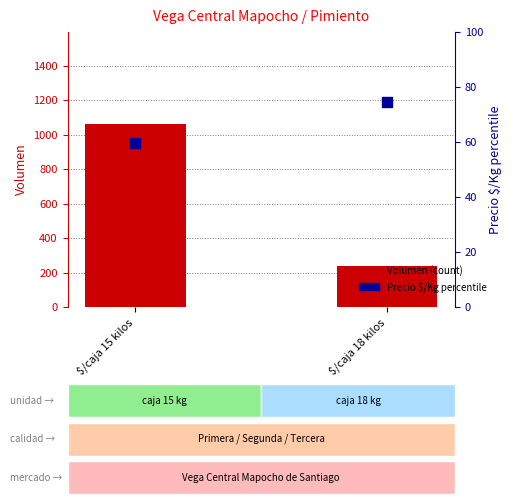

Which series has the largest Y range (max minus min)?

Volumen (count)